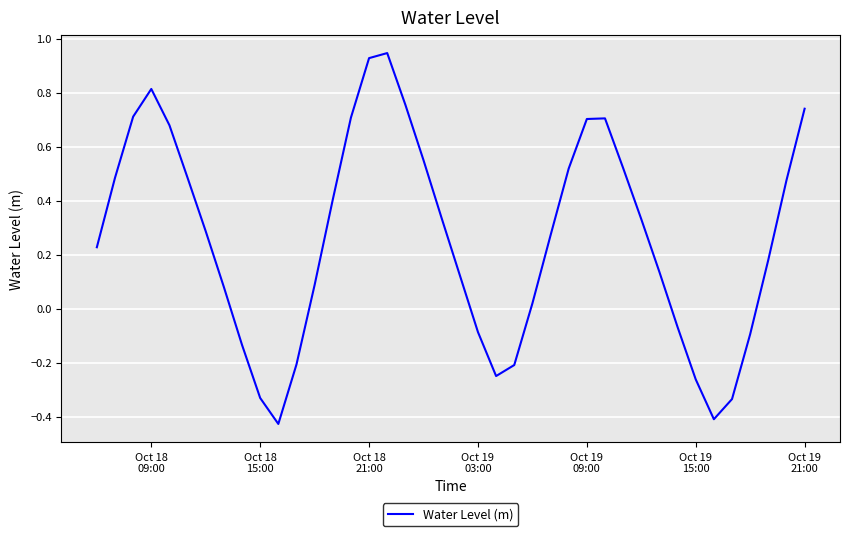

What is the value of the 20th point from the left?

0.3